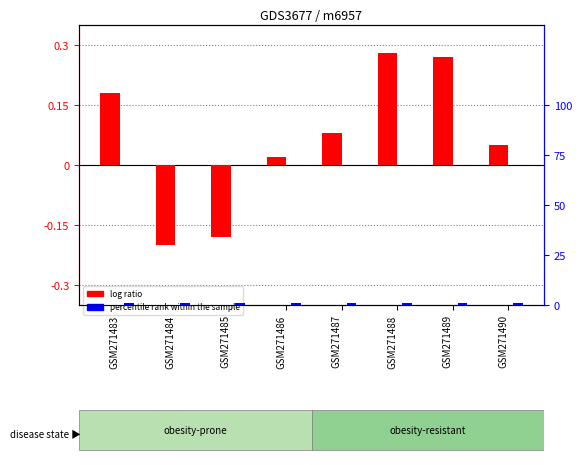

How many data points in log ratio are less than 0?

2